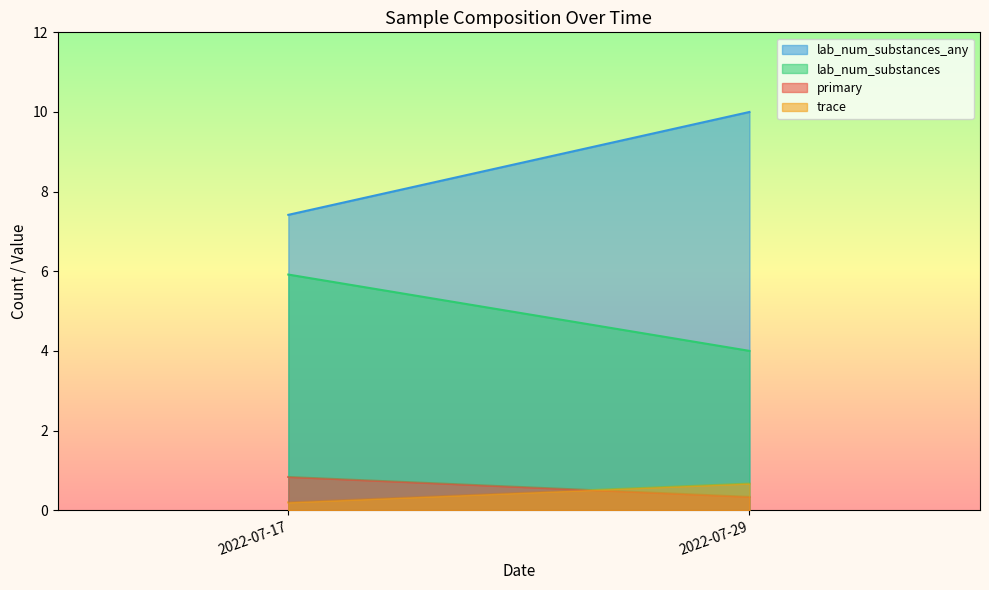

True or false: primary and lab_num_substances_any cross at least once.

False